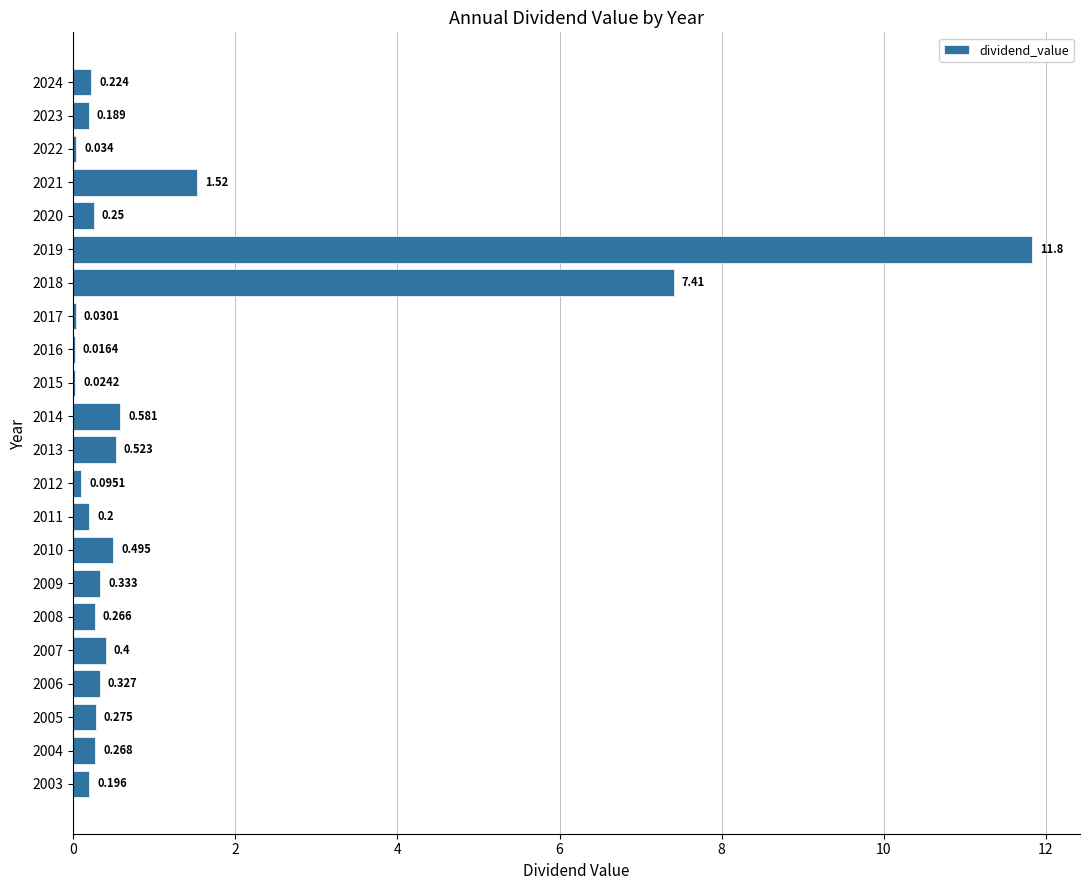

Count the number of data series in this chart.

1